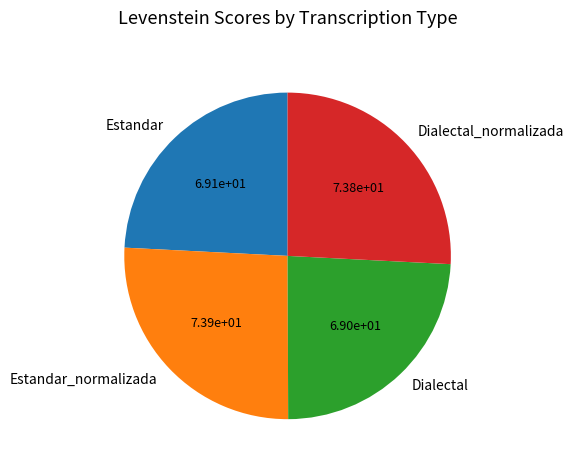

Between Estandar and Dialectal_normalizada, which is larger?

Dialectal_normalizada